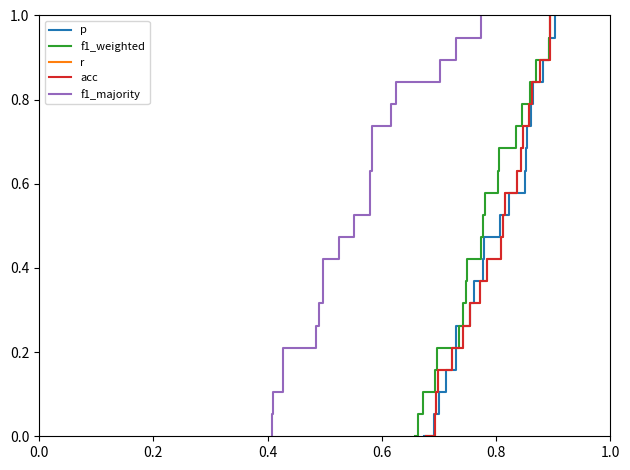

Is it true that f1_majority equals 0.1 at 0.4?

False